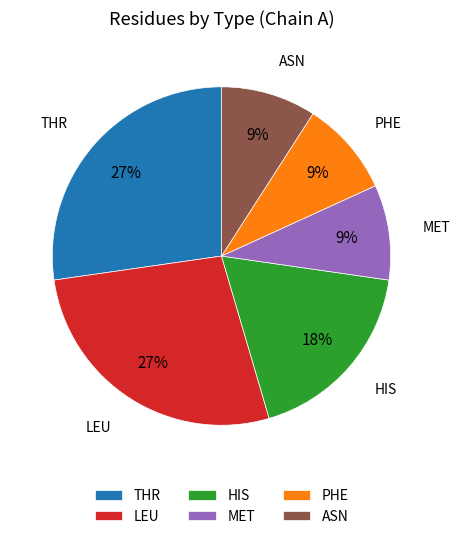

How many slices are in this pie chart?

6